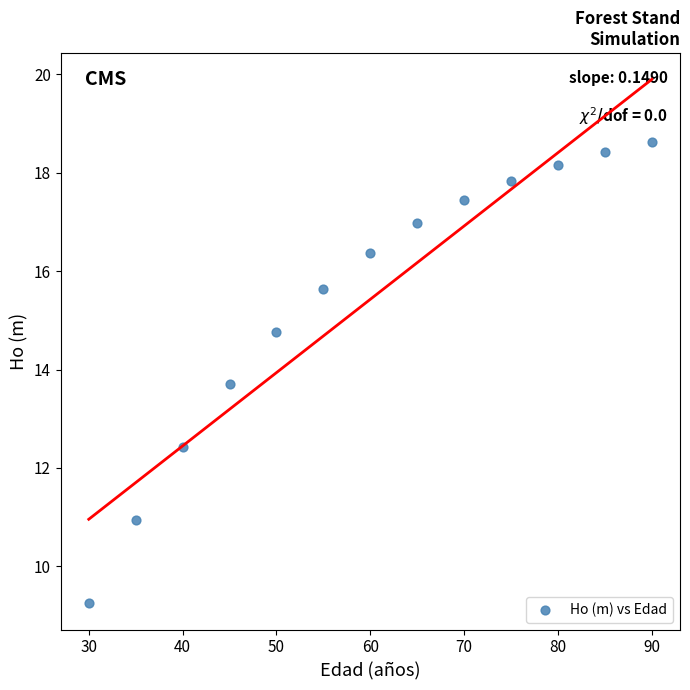

What Y value in the scatter plot is closest to 13?

12.4